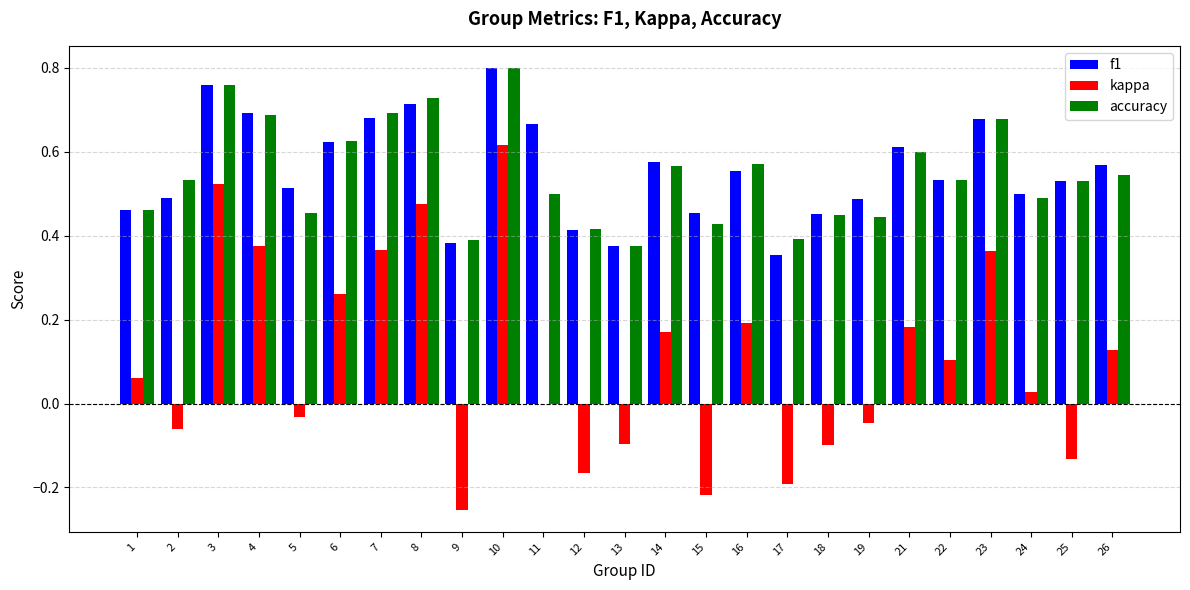

Between 7 and 24, which series saw the biggest shift?

kappa